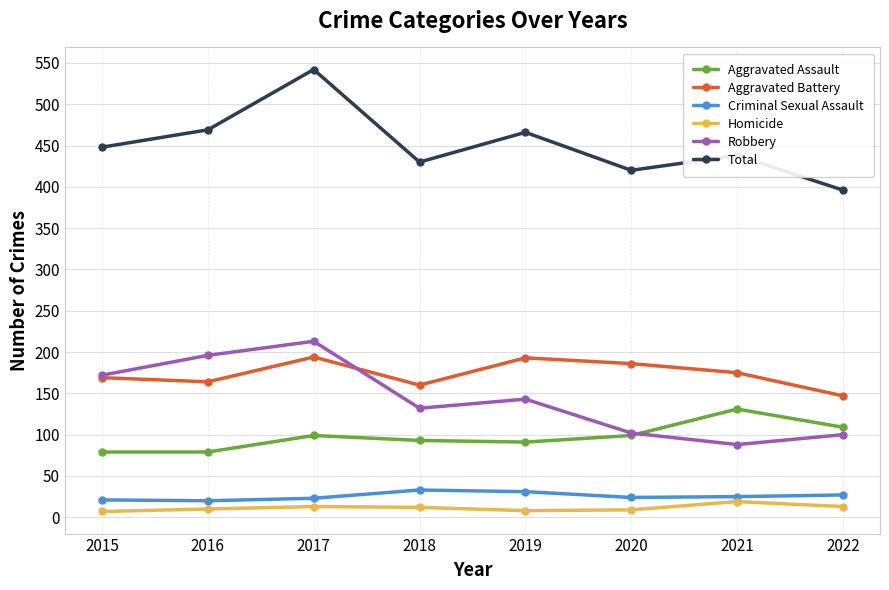

Which series has the largest total across all categories?

Total